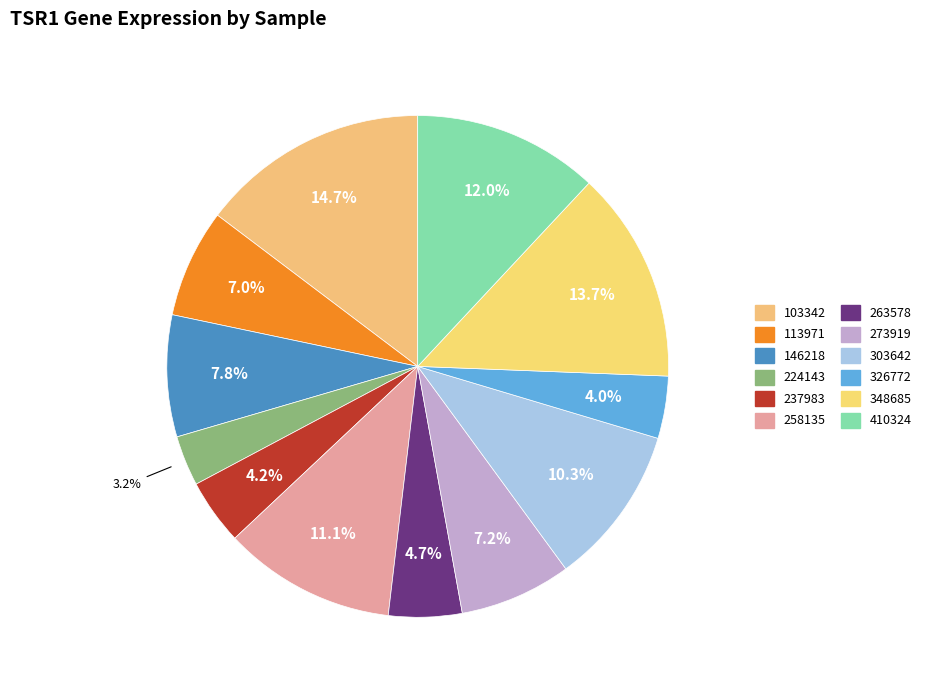

To the nearest percent, what portion does 303642 represent?

10%